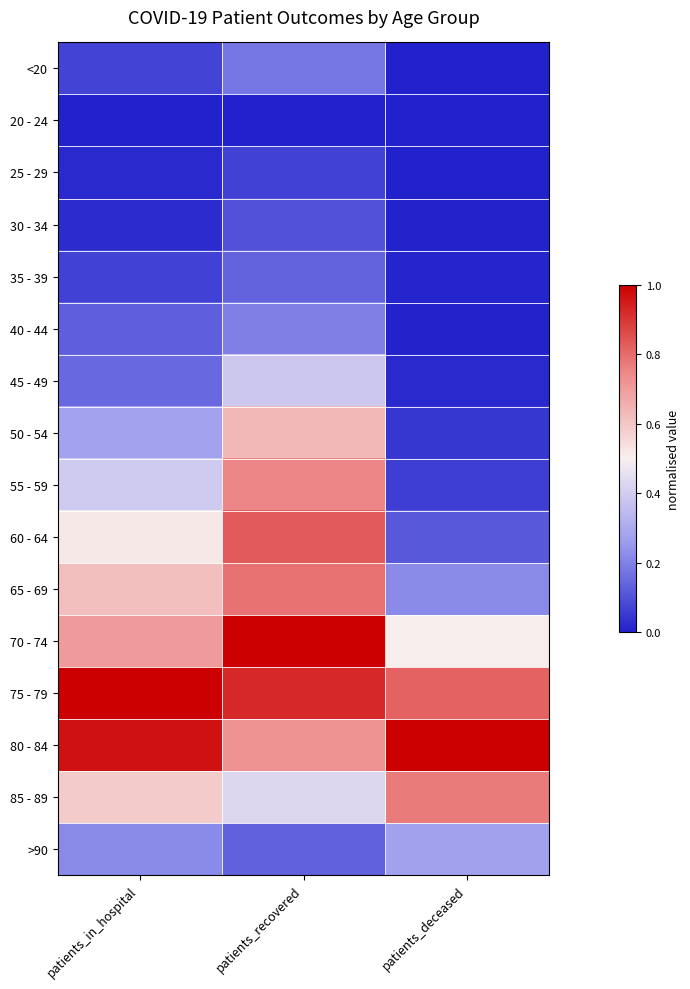

Reading right to left, extract all data points from this chart.

<20: patients_deceased=0.0	patients_recovered=0.2	patients_in_hospital=0.1
20 - 24: patients_deceased=0.0	patients_recovered=0.0	patients_in_hospital=0.0
25 - 29: patients_deceased=0.0	patients_recovered=0.1	patients_in_hospital=0.0
30 - 34: patients_deceased=0.0	patients_recovered=0.1	patients_in_hospital=0.0
35 - 39: patients_deceased=0.0	patients_recovered=0.1	patients_in_hospital=0.1
40 - 44: patients_deceased=0.0	patients_recovered=0.2	patients_in_hospital=0.1
45 - 49: patients_deceased=0.0	patients_recovered=0.4	patients_in_hospital=0.2
50 - 54: patients_deceased=0.0	patients_recovered=0.6	patients_in_hospital=0.3
55 - 59: patients_deceased=0.1	patients_recovered=0.8	patients_in_hospital=0.4
60 - 64: patients_deceased=0.1	patients_recovered=0.8	patients_in_hospital=0.5
65 - 69: patients_deceased=0.2	patients_recovered=0.8	patients_in_hospital=0.6
70 - 74: patients_deceased=0.5	patients_recovered=1.0	patients_in_hospital=0.7
75 - 79: patients_deceased=0.8	patients_recovered=0.9	patients_in_hospital=1.0
80 - 84: patients_deceased=1.0	patients_recovered=0.7	patients_in_hospital=1.0
85 - 89: patients_deceased=0.8	patients_recovered=0.4	patients_in_hospital=0.6
>90: patients_deceased=0.3	patients_recovered=0.1	patients_in_hospital=0.2